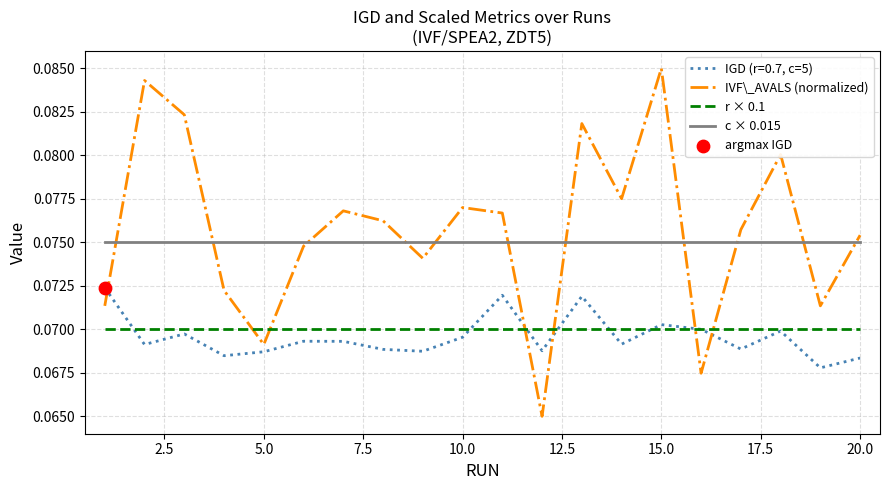

Rank the series by their maximum value, from highest to lowest.

IVF\_AVALS (normalized), c × 0.015, IGD (r=0.7, c=5), r × 0.1